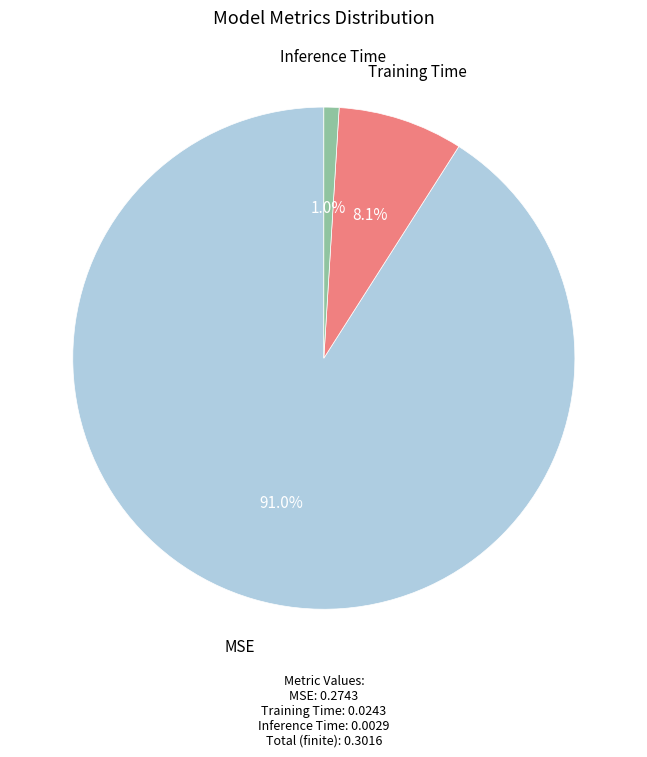

The Inference Time slice represents 1% of the pie. True or false?

True